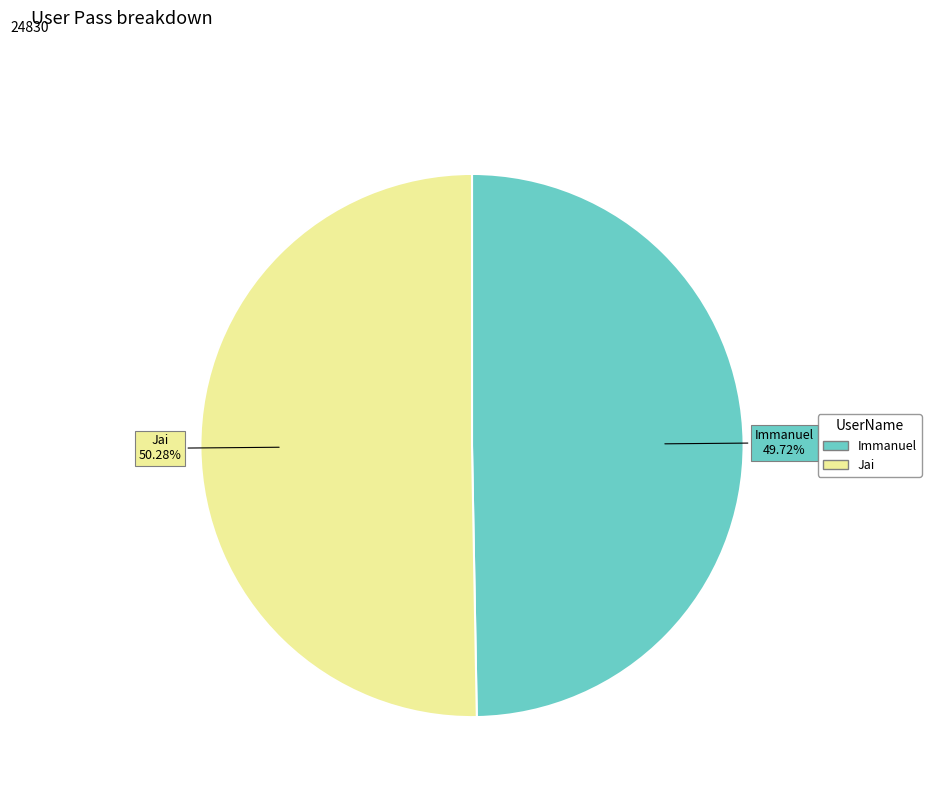

To the nearest percent, what is the difference between the largest and smallest slice percentages?

1%